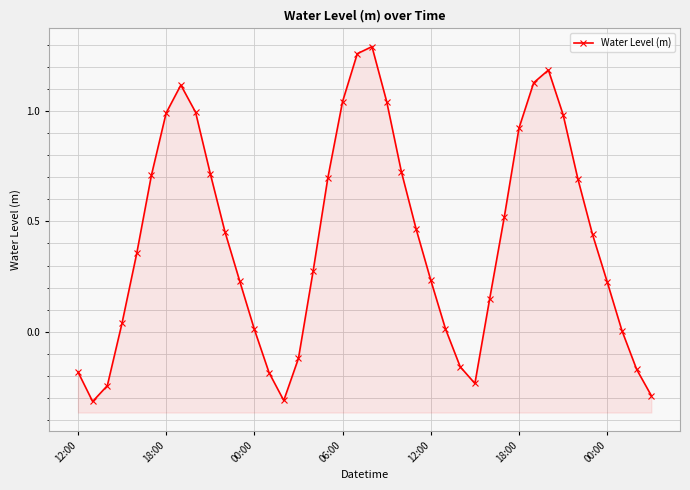

How many lines are shown in the chart?

1